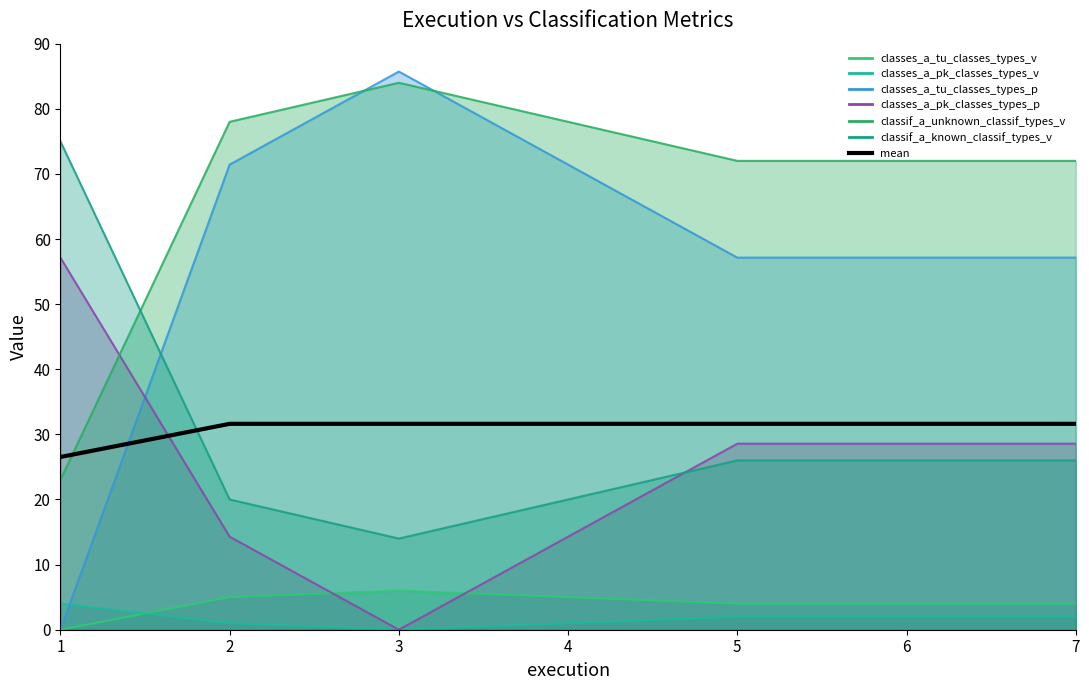

The value at 5 is 20.1. True or false?

False